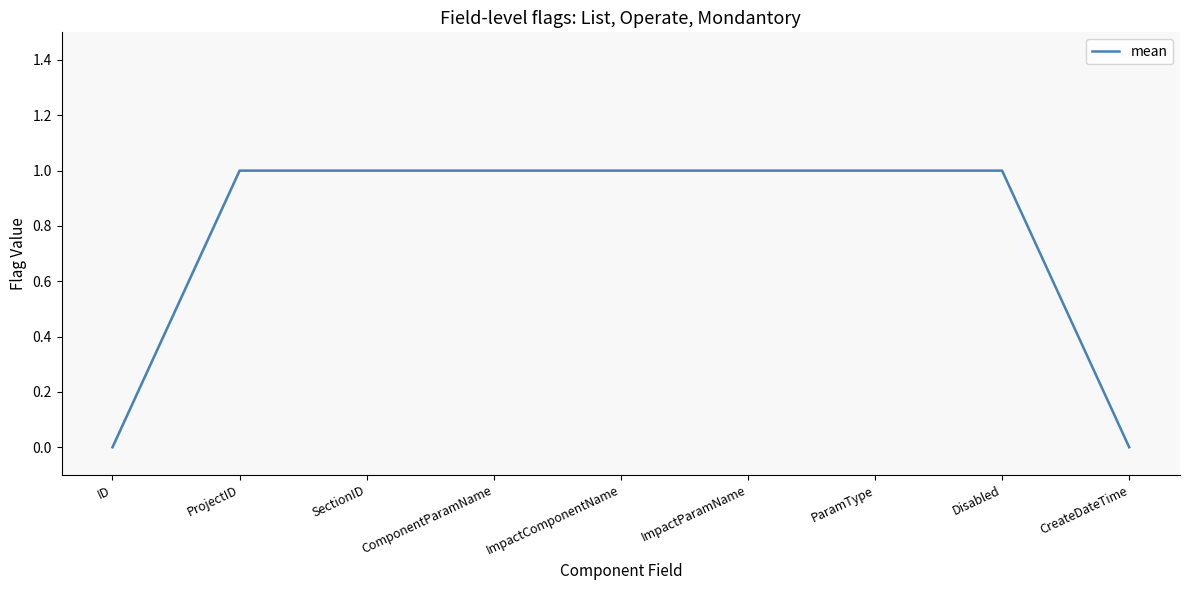

Reading left to right, what are all the values shown in this chart?

0	1	1	1	1	1	1	1	0